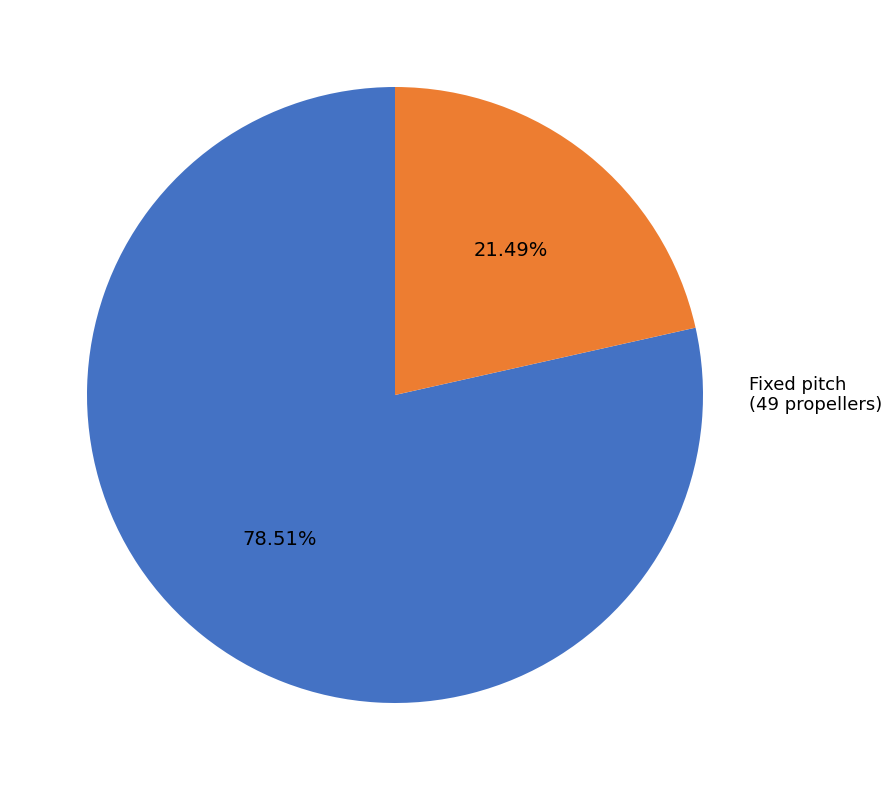

Is it true that Constant speed is 84% of the pie?

False